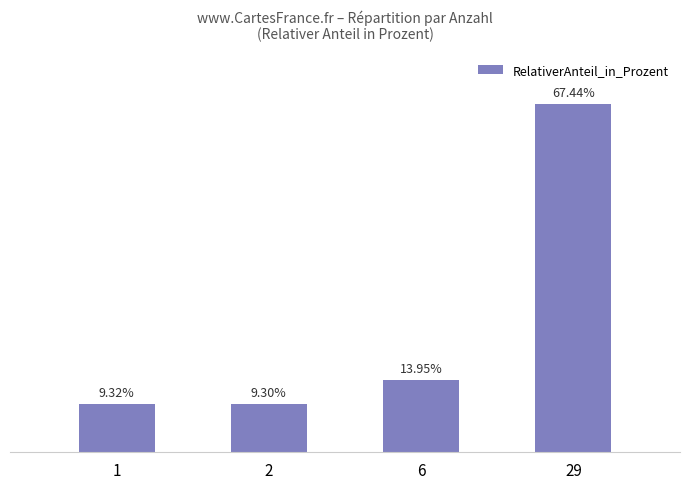

Rank the categories by value from lowest to highest.

2, 1, 6, 29